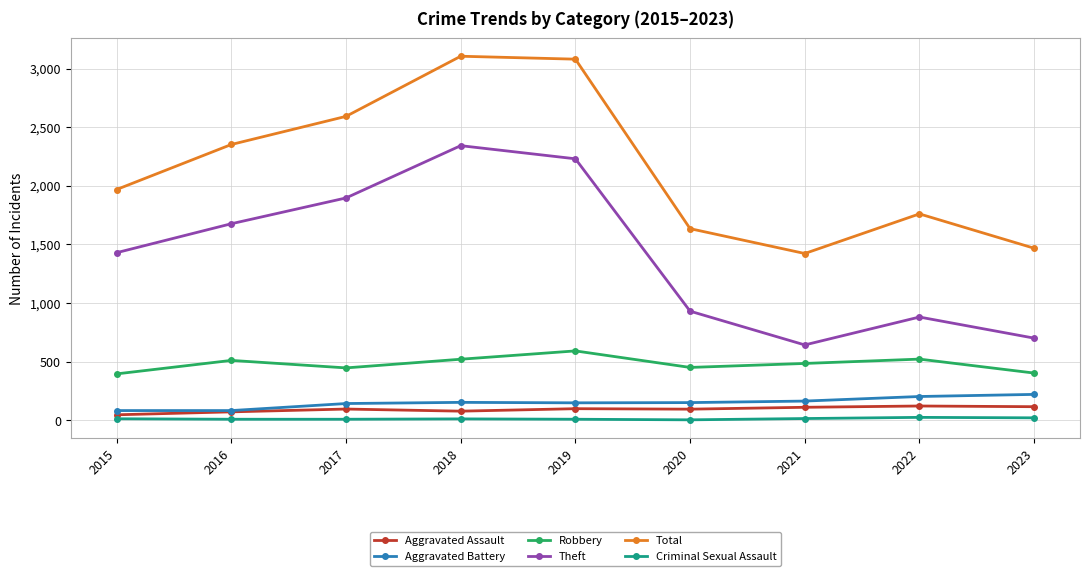

Which series has the largest range (max minus min)?

Theft